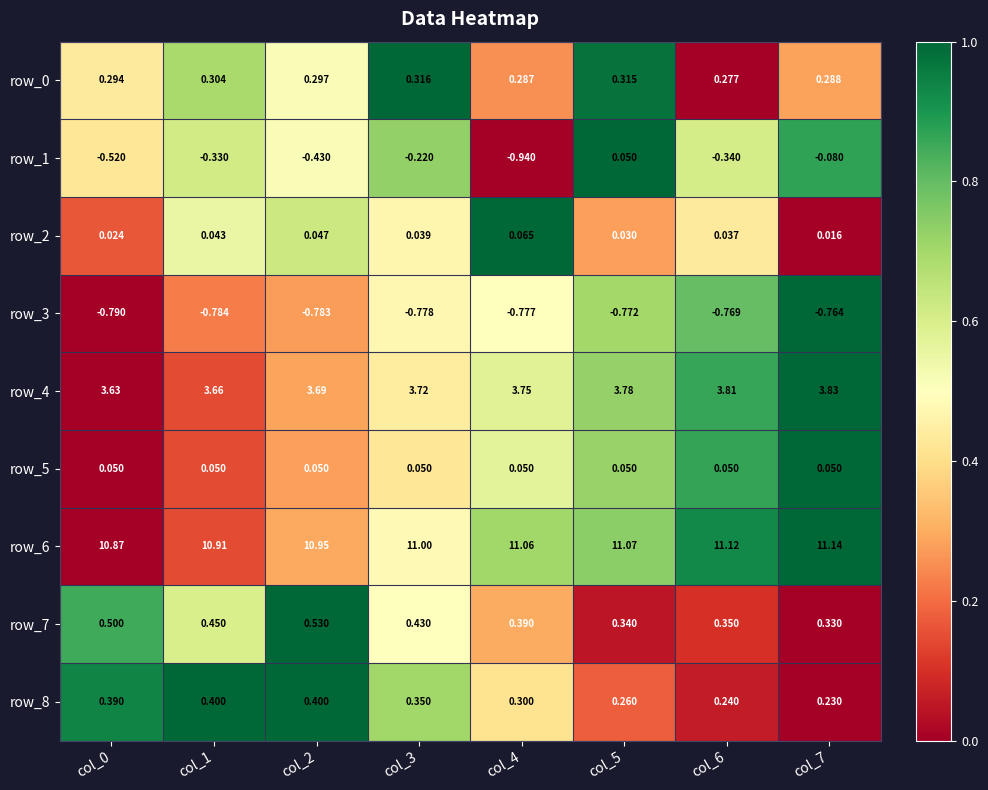

How many distinct data groups are displayed?

9